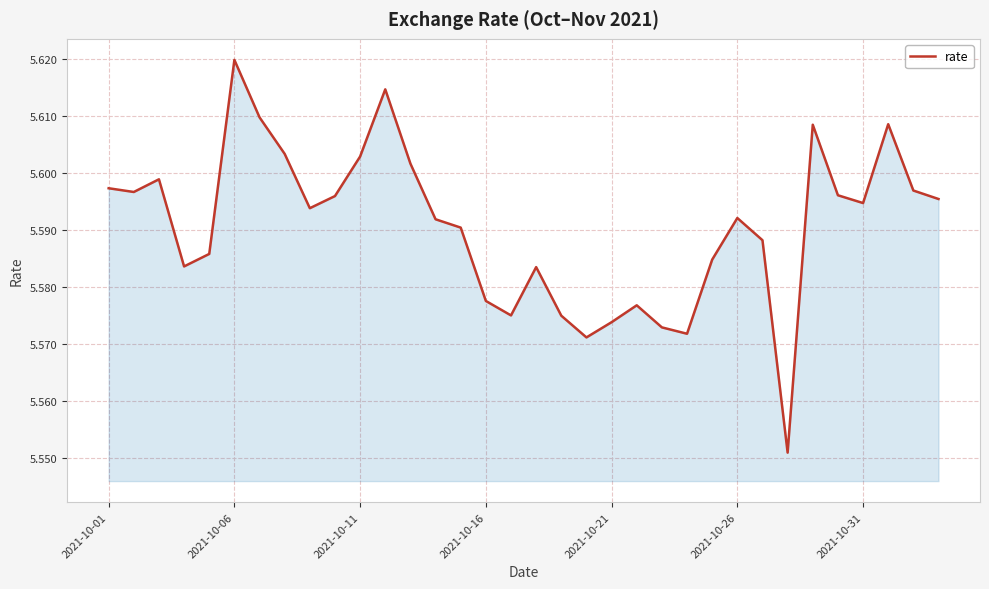

How many points are lower than both their immediate neighbors (excluding endpoints)?

8